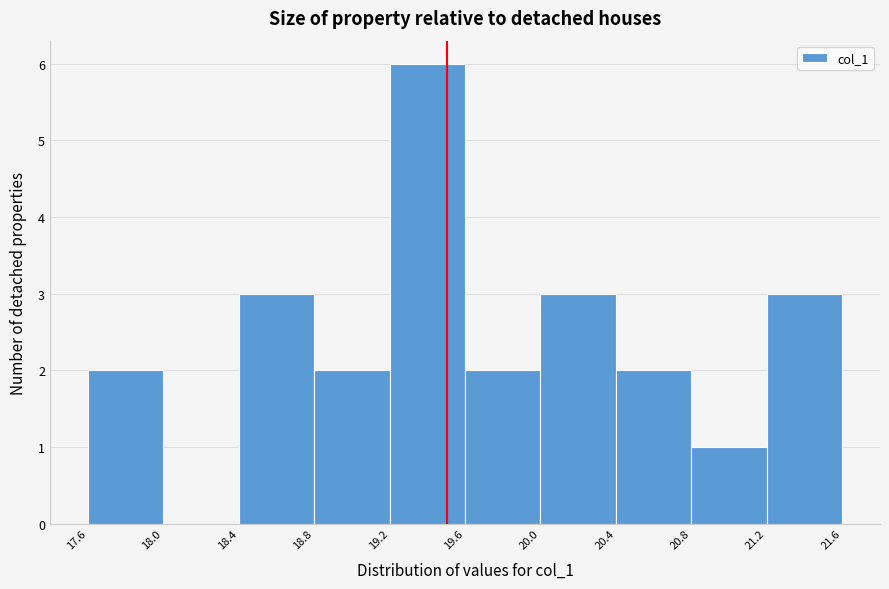

What is the height of the bar covering 20.4 to 20.8 on the x-axis? The values are not printed on the chart, so give them approximately, as read against the axis.

2